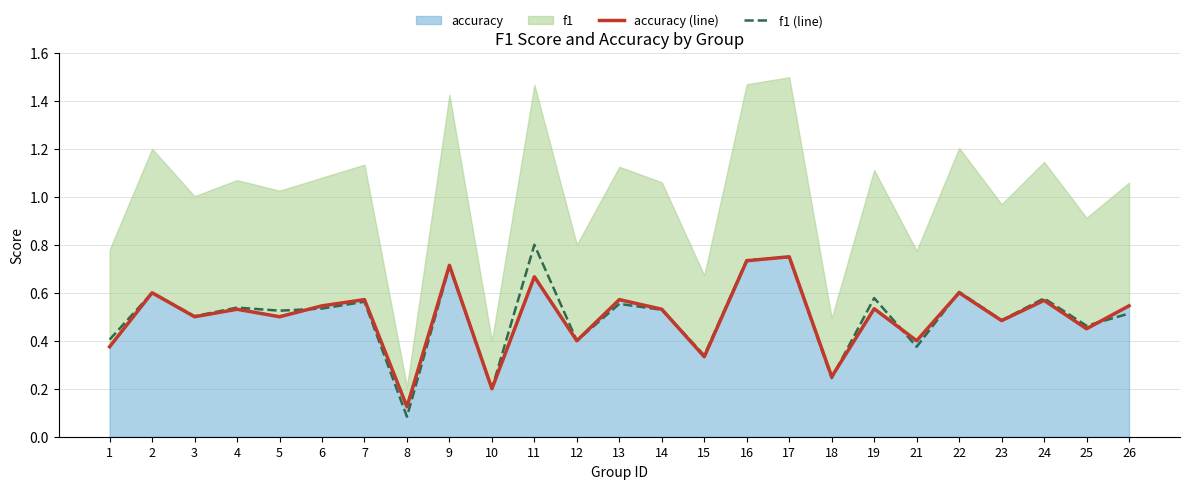

Between 23 and 25, which series saw the biggest shift?

accuracy (line)